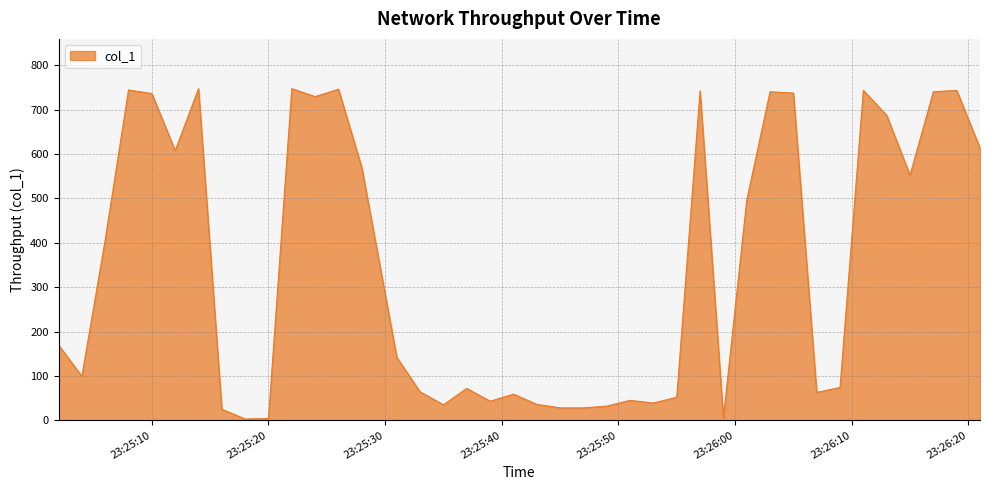

Does the chart display data point markers on the line(s)?

No